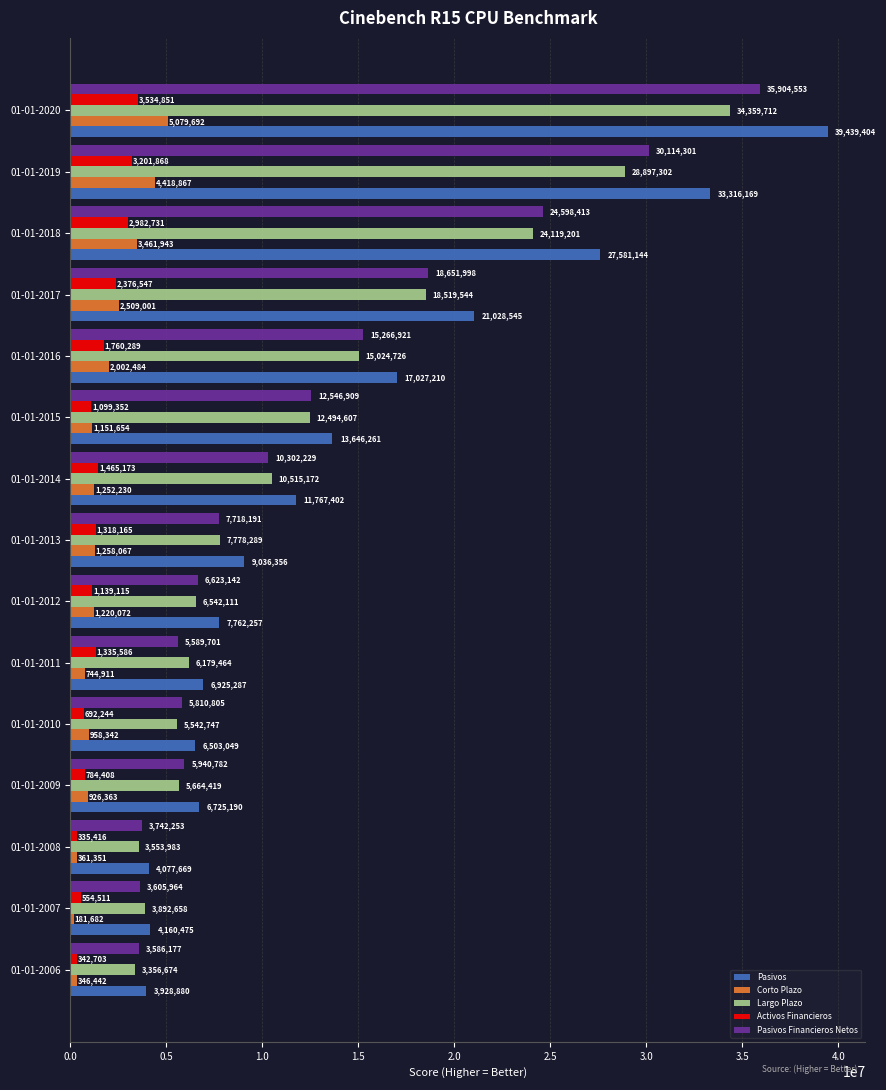

What is the difference between the second highest and minimum values in the Activos Financieros series?

2866452